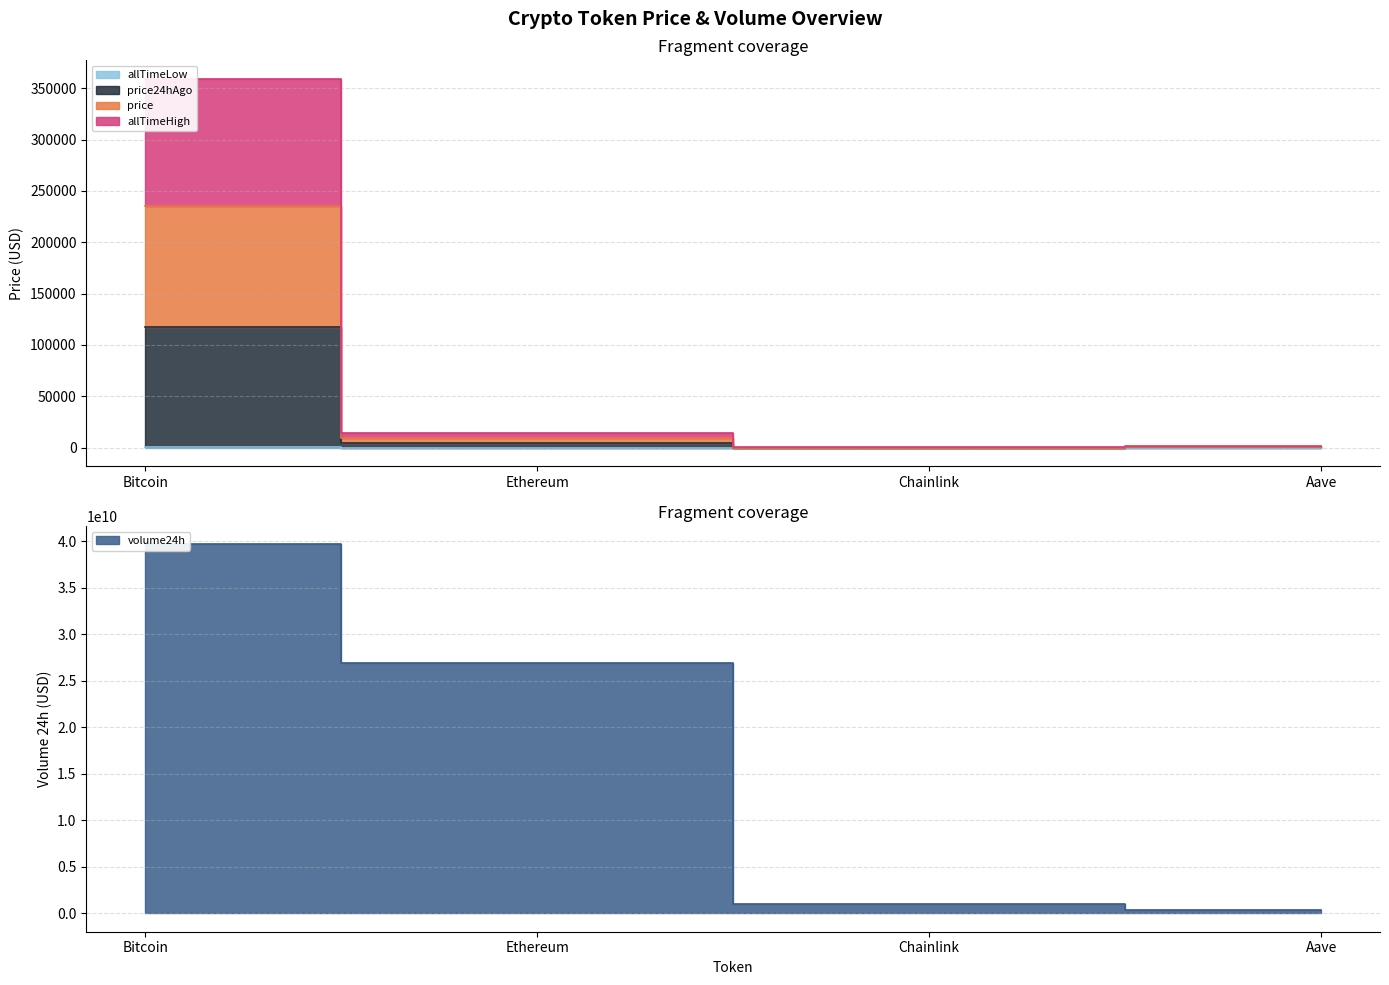

True or false: price and allTimeLow intersect in this chart.

False